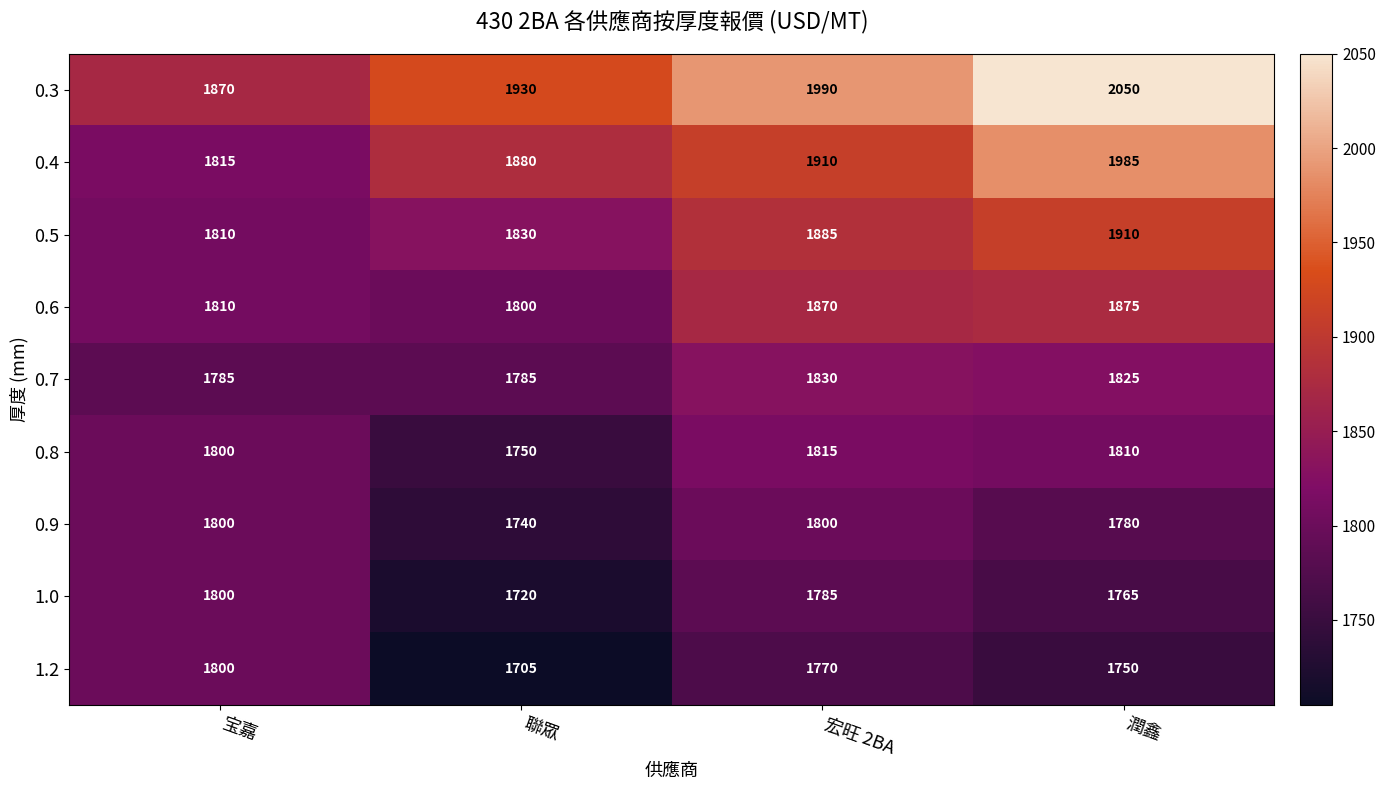

The value of 0.9 at 宝嘉 is 657. True or false?

False